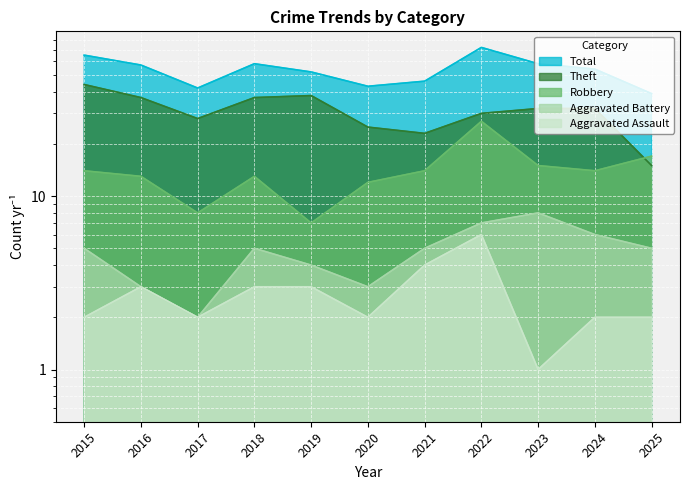

True or false: Aggravated Battery and Aggravated Assault intersect in this chart.

False